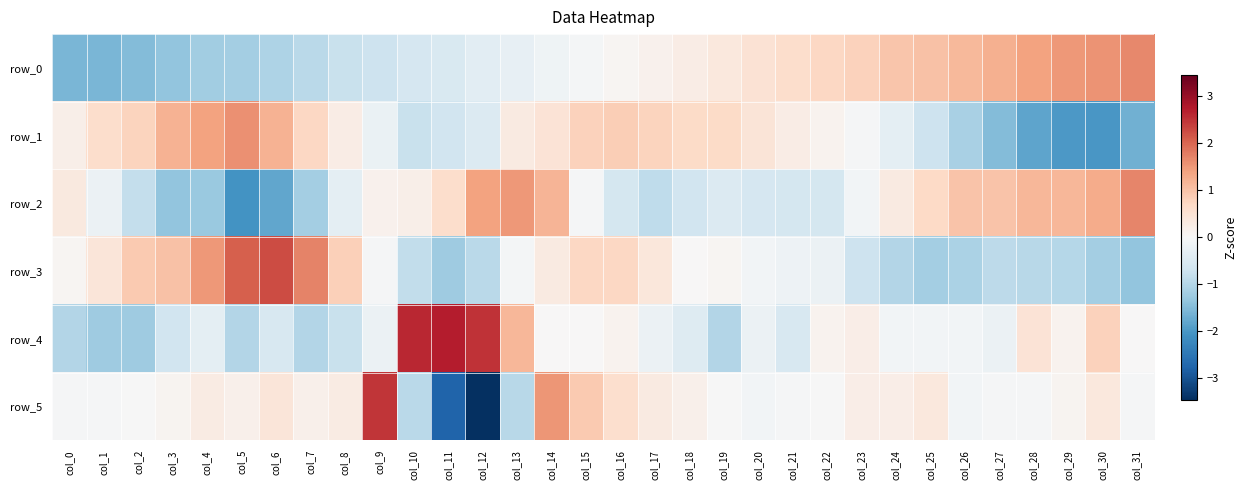

Which series has the largest total across all categories?

row_4